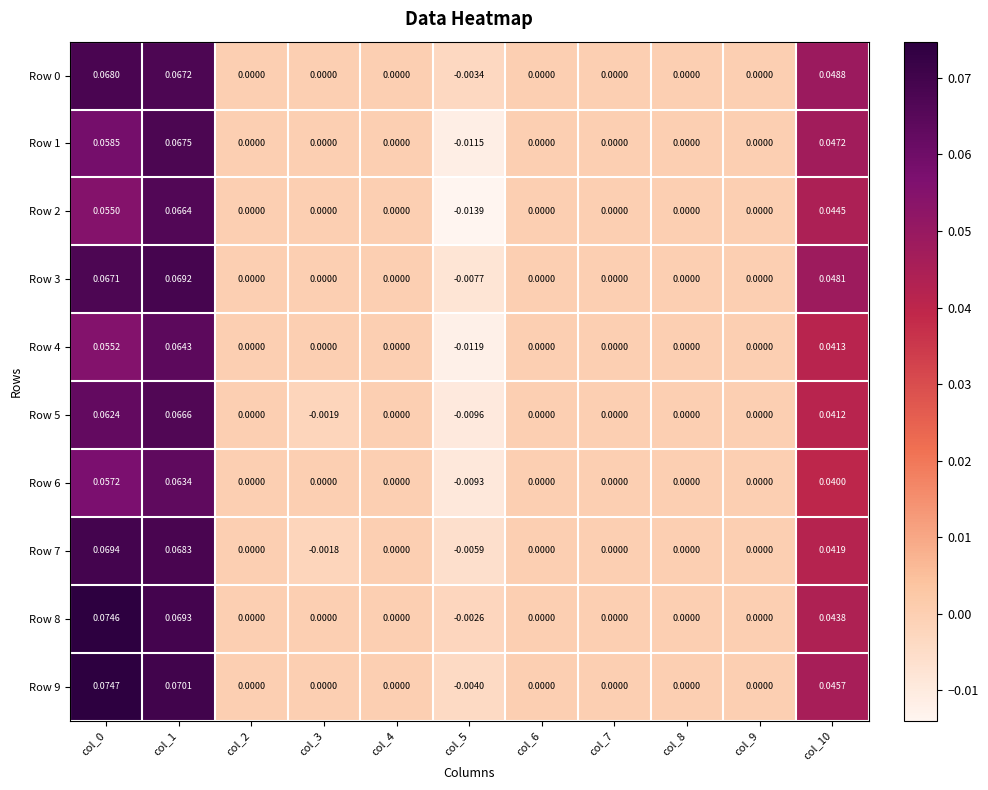

Which series has the largest total across all categories?

Row 9